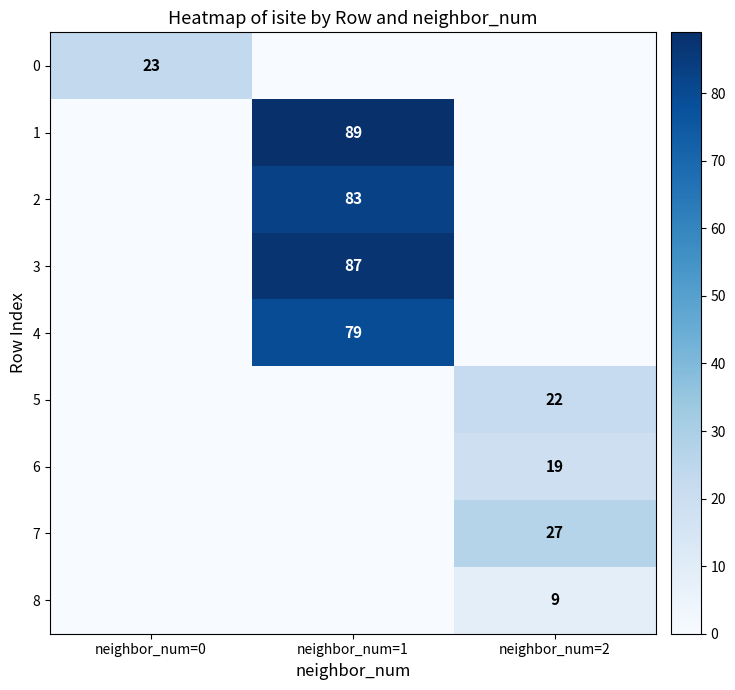

Is it true that 8 equals 9 at neighbor_num=2?

True